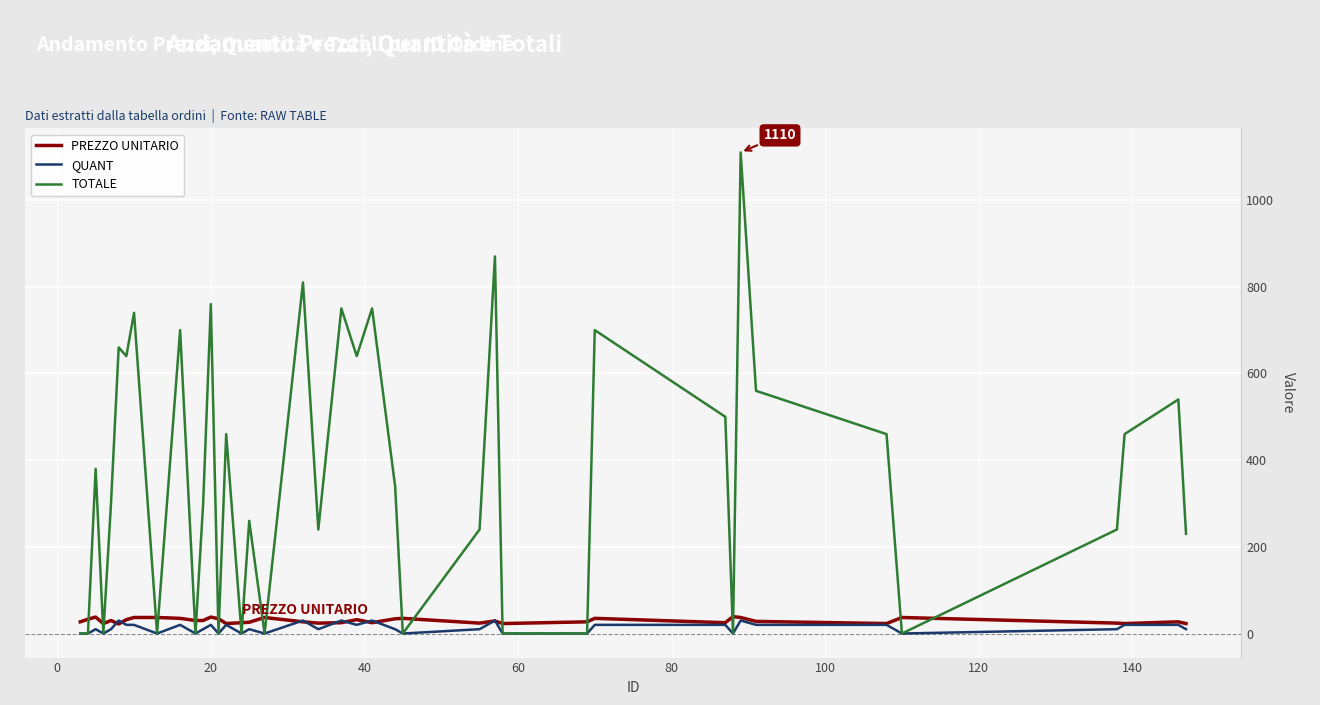

What is the maximum value shown in the chart?

1110